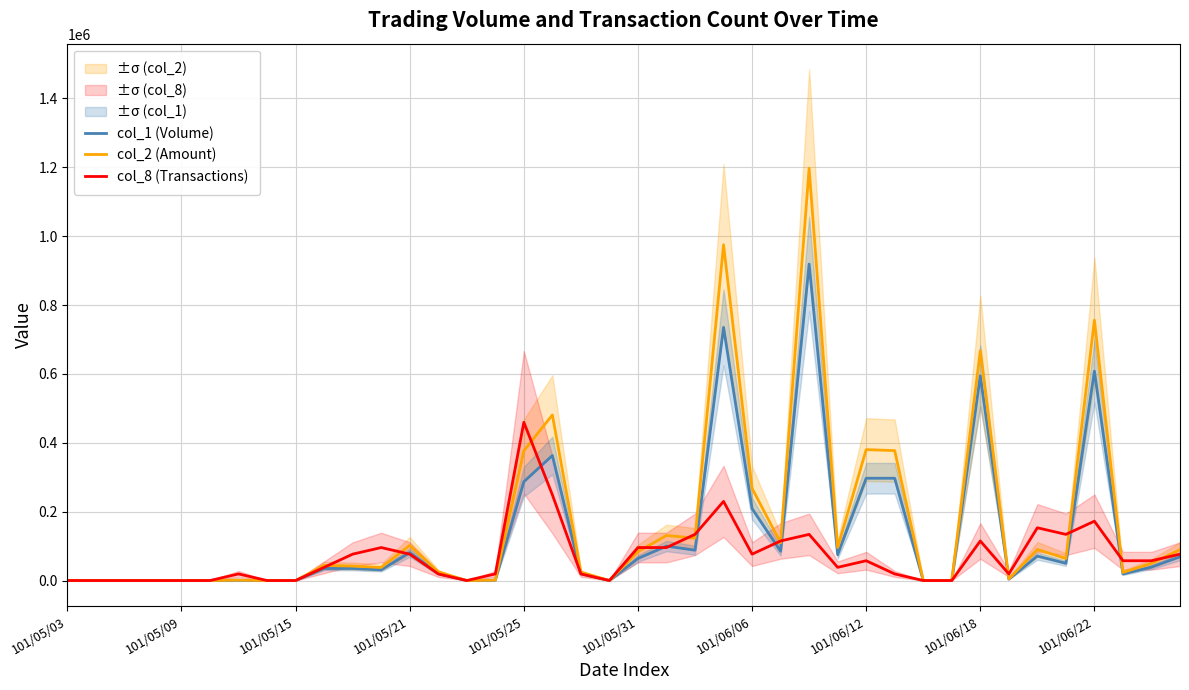

What is the sum of all col_8 (Transactions) values?

2852729.2